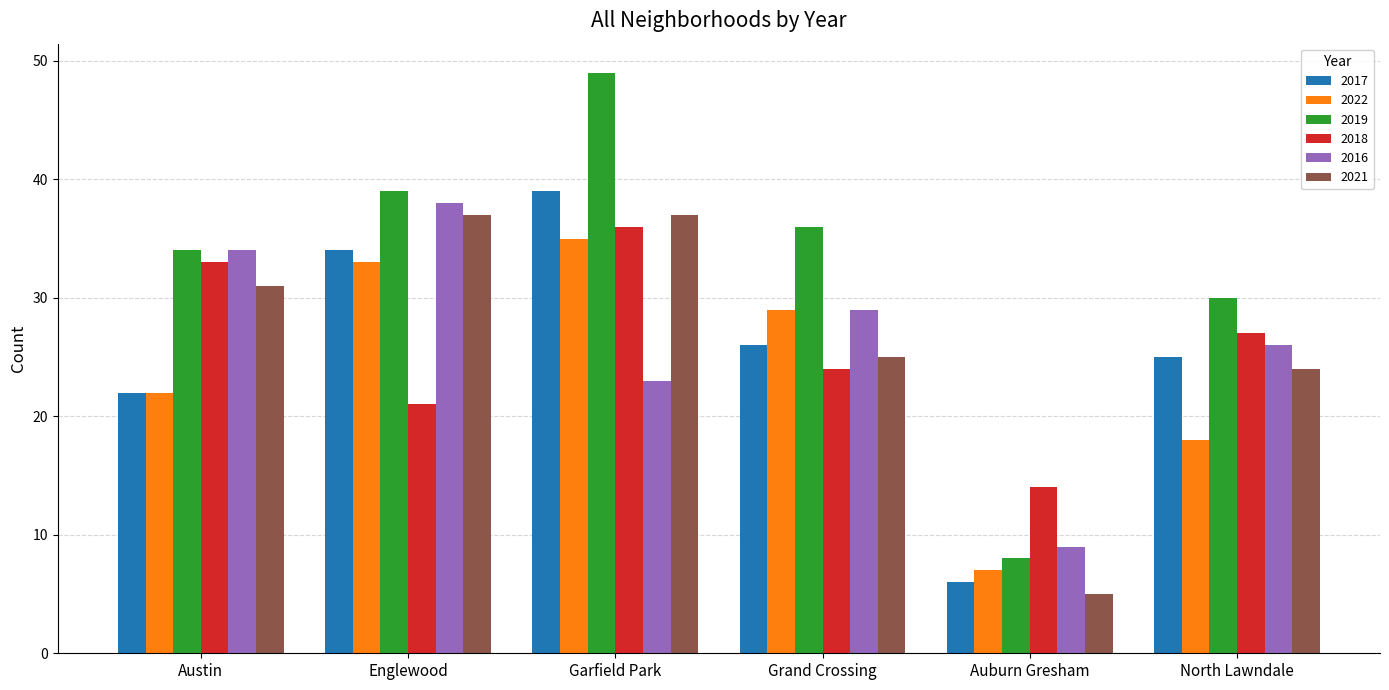

What is the spread (max minus min) of values at Englewood?

18